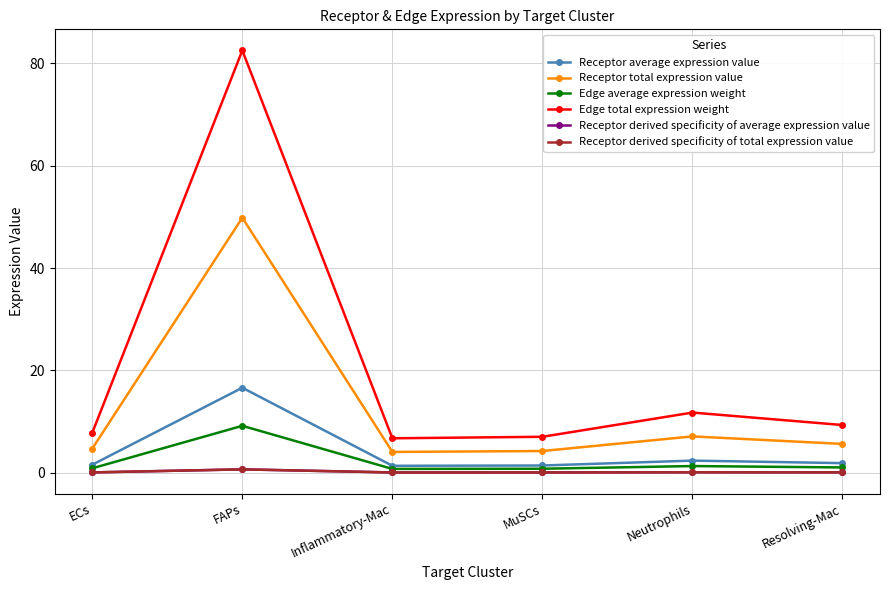

Is the value of Edge average expression weight at Inflammatory-Mac greater than the value of Edge total expression weight at ECs?

No